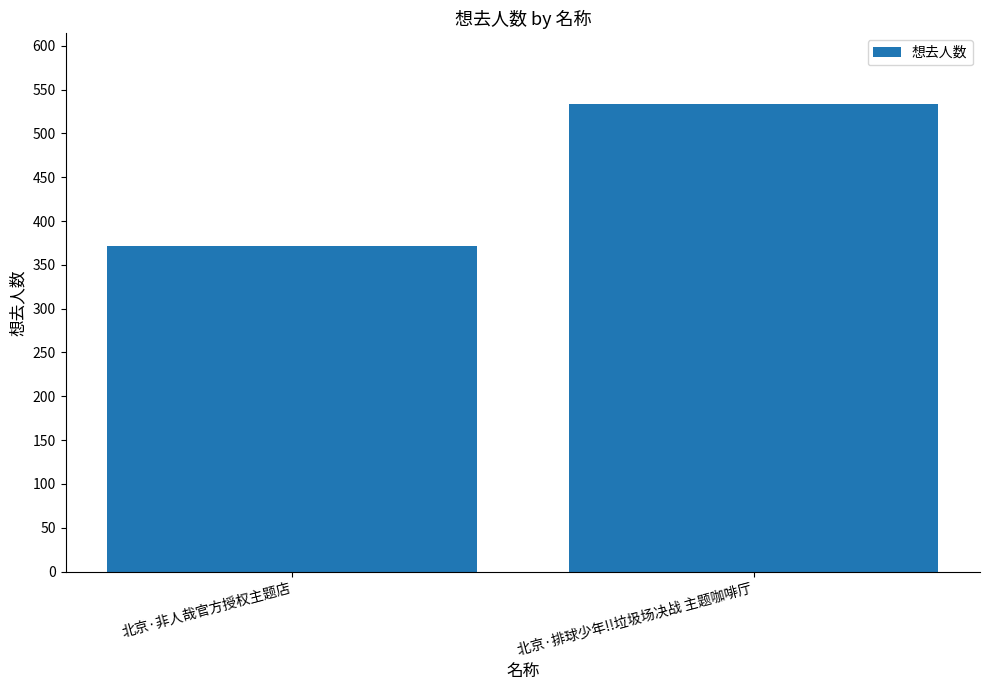

Reading right to left, transcribe all the data shown in this chart.

北京·排球少年!!垃圾场决战 主题咖啡厅=534	北京·非人哉官方授权主题店=372